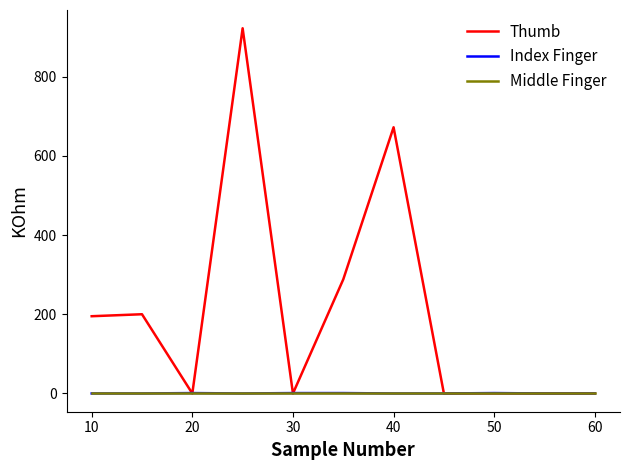

What is the maximum value shown in the chart?

922.0